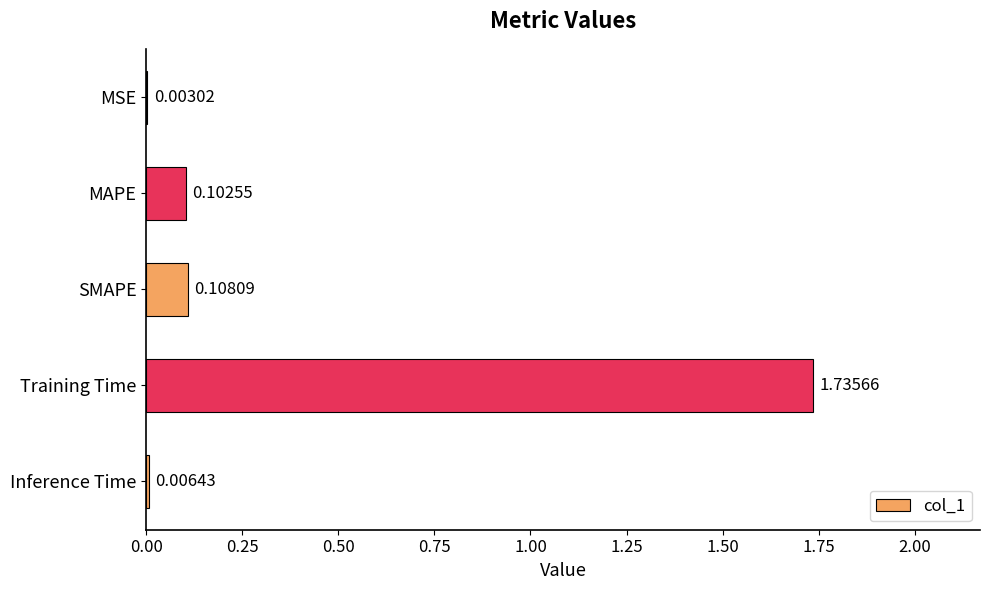

What is the change in value from Training Time to Inference Time?

-1.7